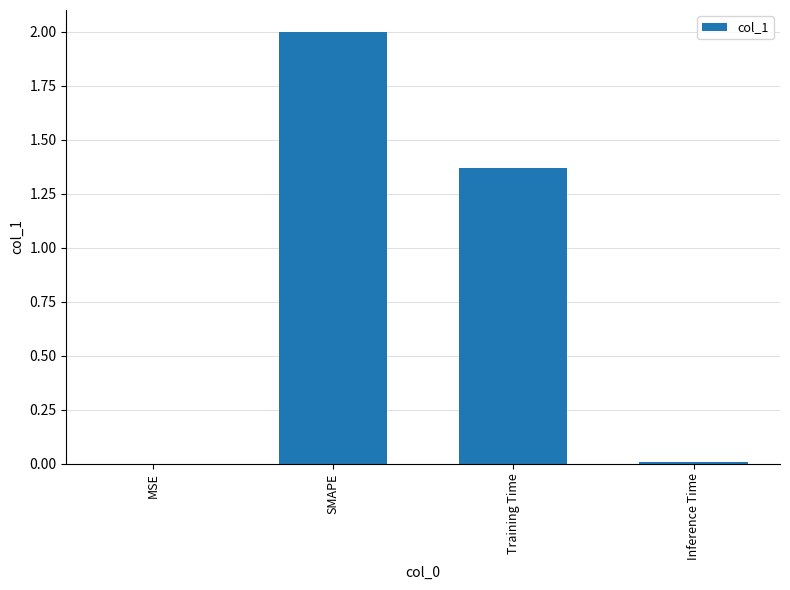

Are the bars horizontal?

No